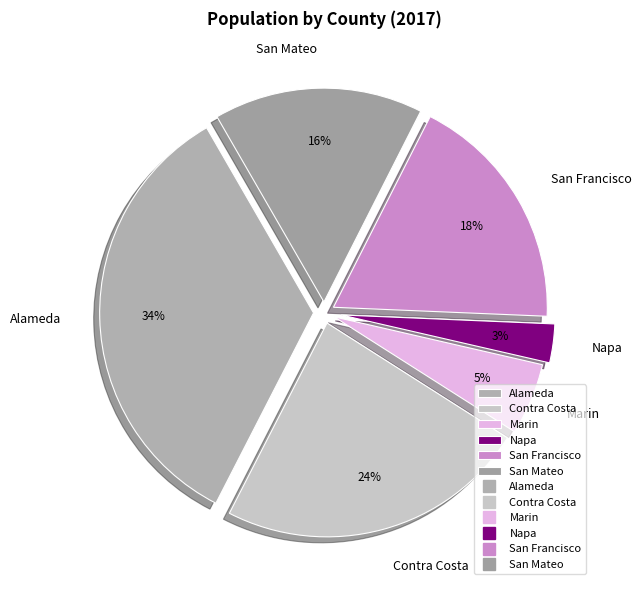

Combined, do Alameda and San Francisco account for over 50%?

Yes